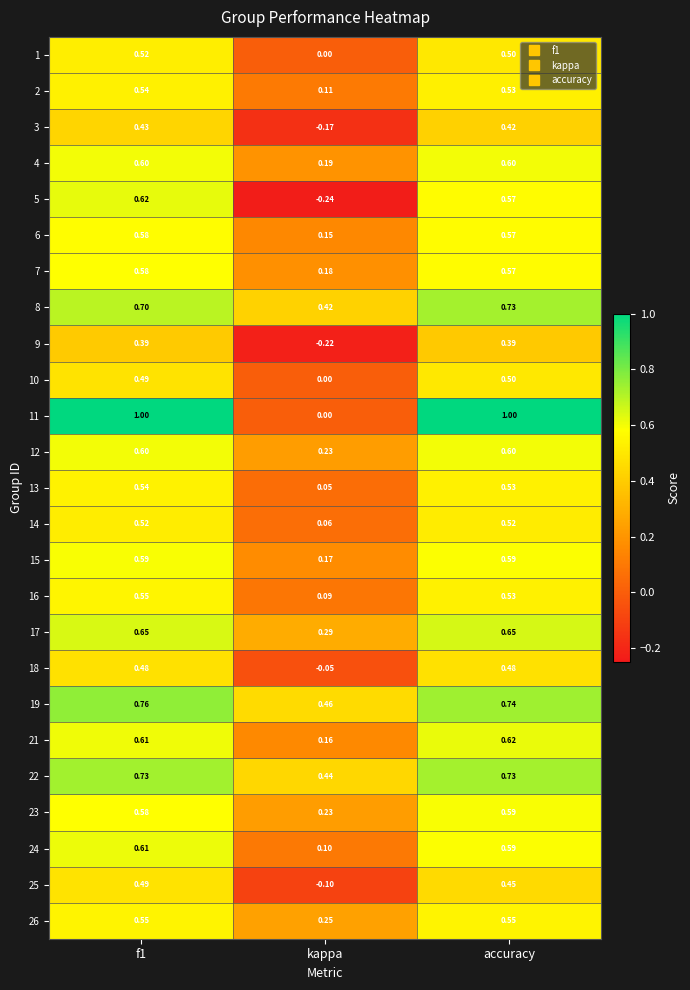

Is the value of 8 at accuracy greater than the value of 12 at kappa?

Yes